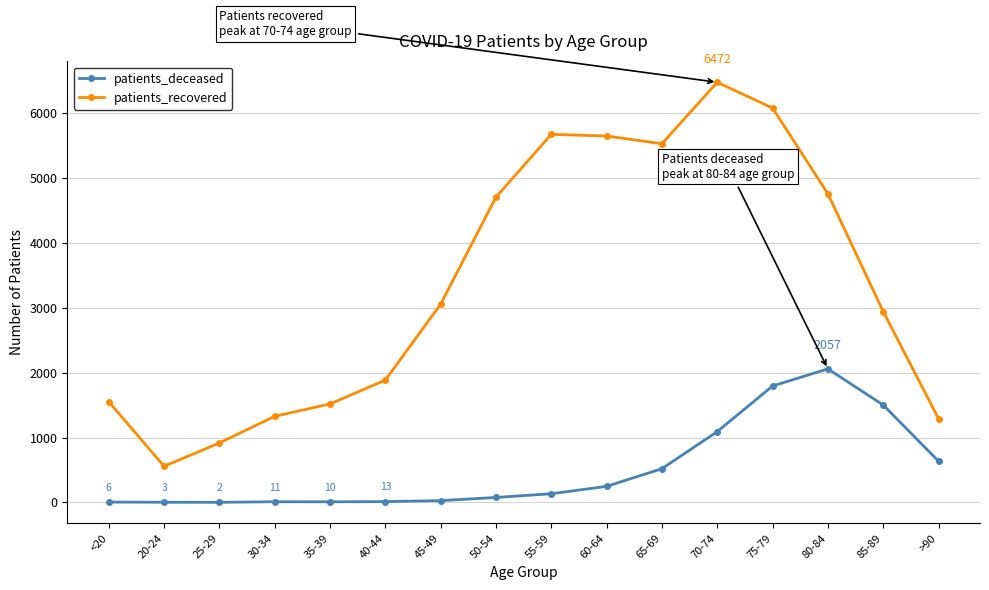

List the series in order of their overall mean, highest first.

patients_recovered, patients_deceased